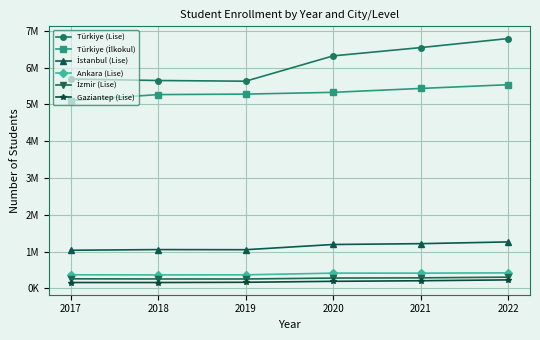

What is the approximate value of İstanbul (Lise) at 2020, to the nearest 50?

1195200